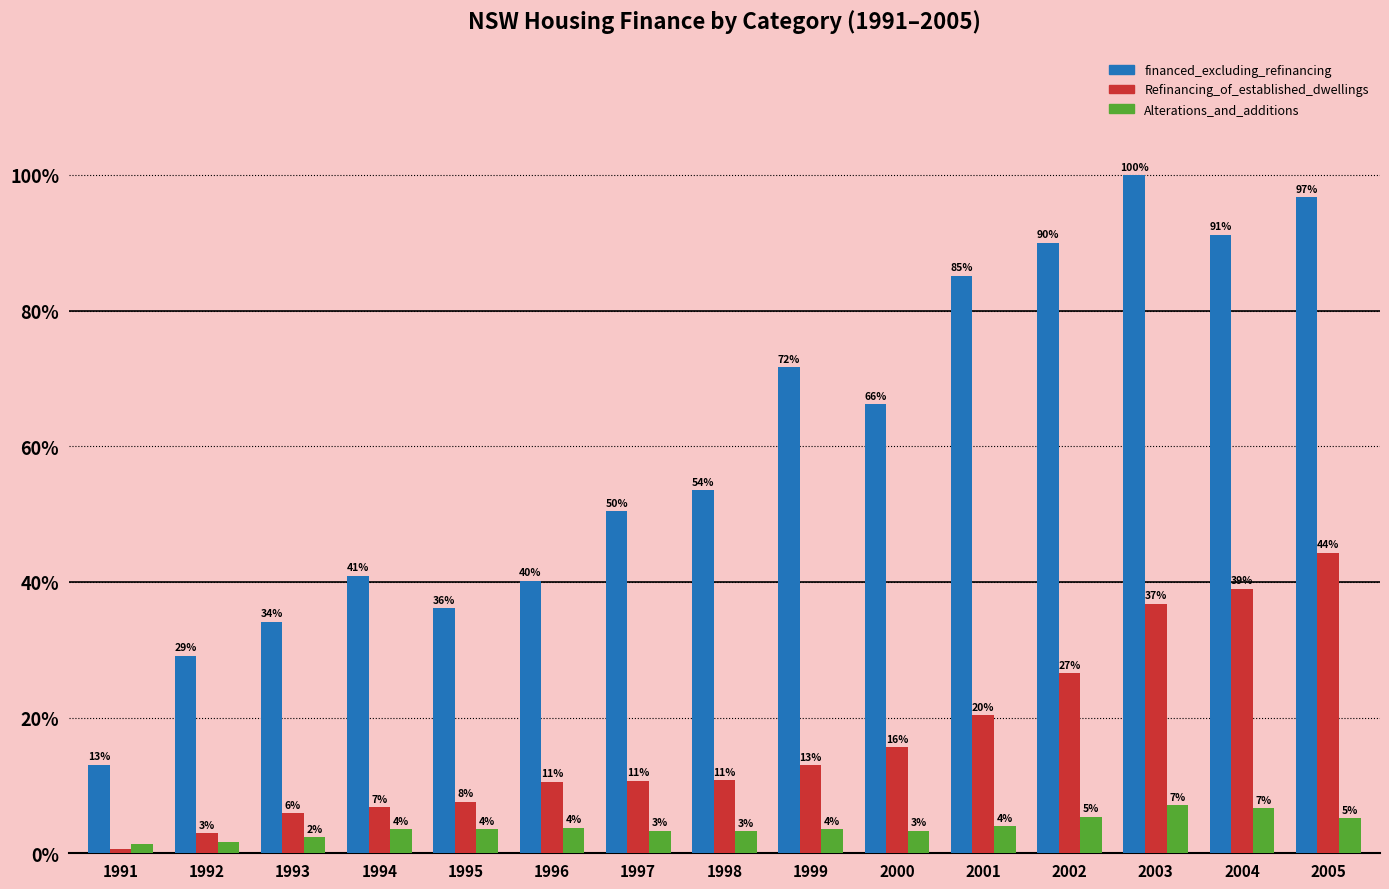

At which label does Refinancing_of_established_dwellings reach its minimum?

1991